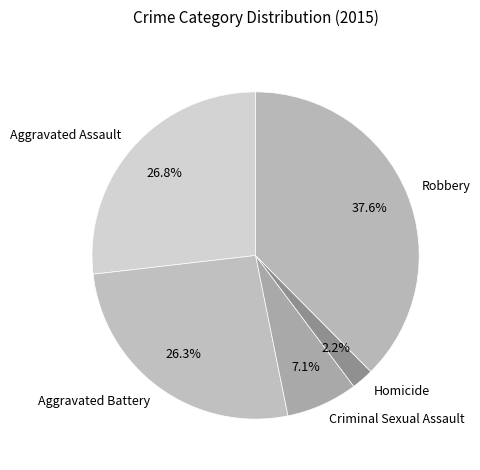

What percentage is NOT represented by Robbery?

62.4%